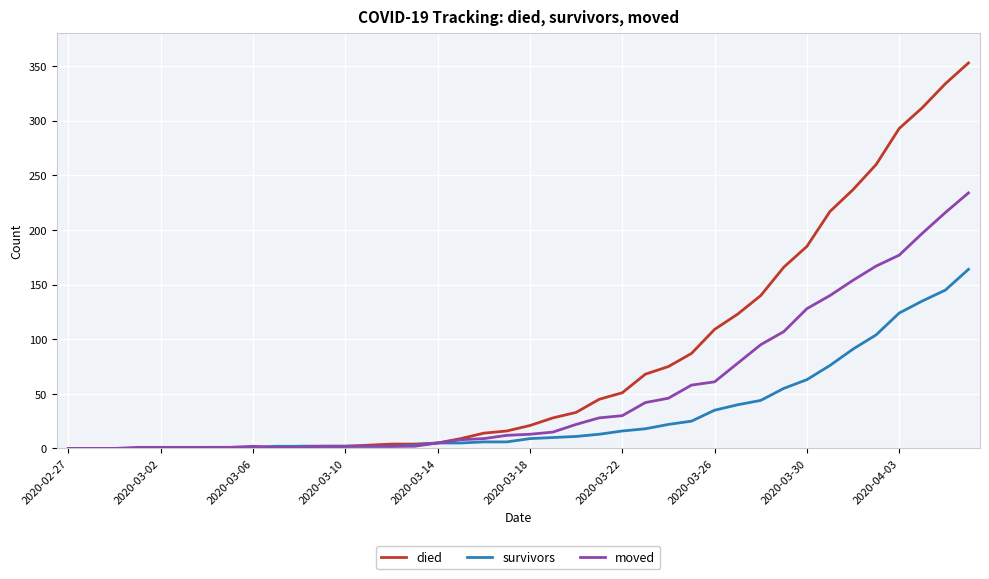

Which series has the widest spread of values?

died